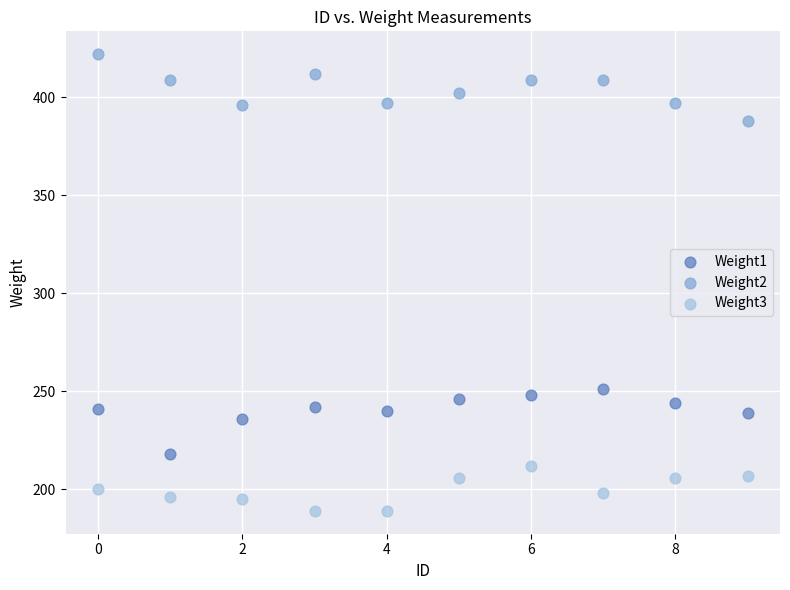

Across all data points, what is the range of Y values (max minus min)?

233